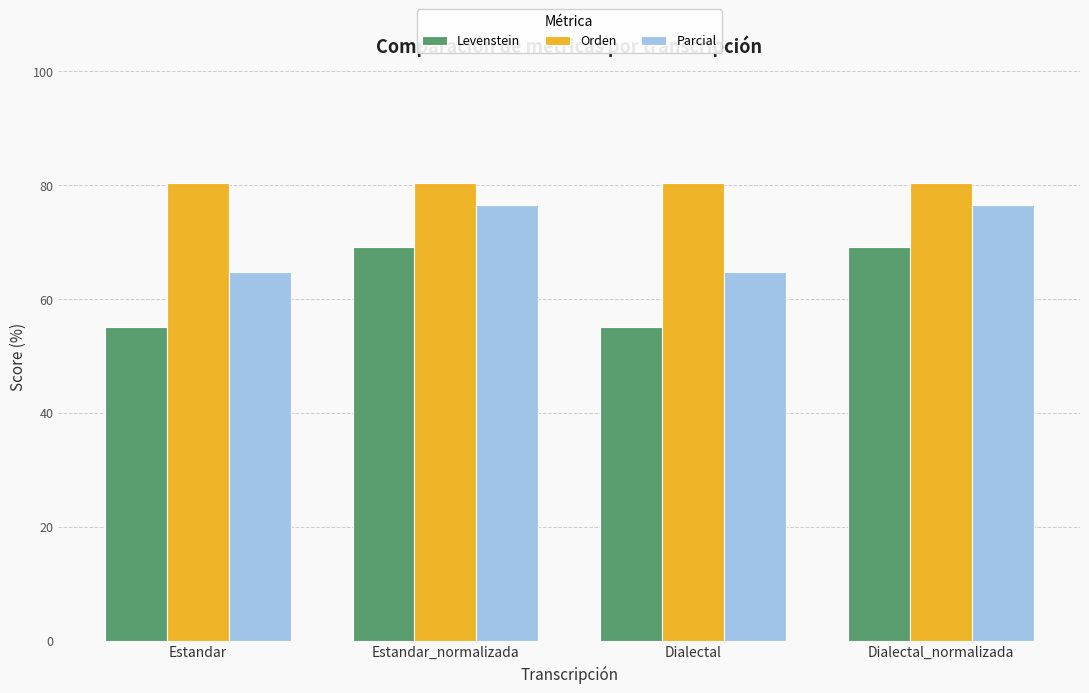

What is the average value of the Parcial series?

70.6